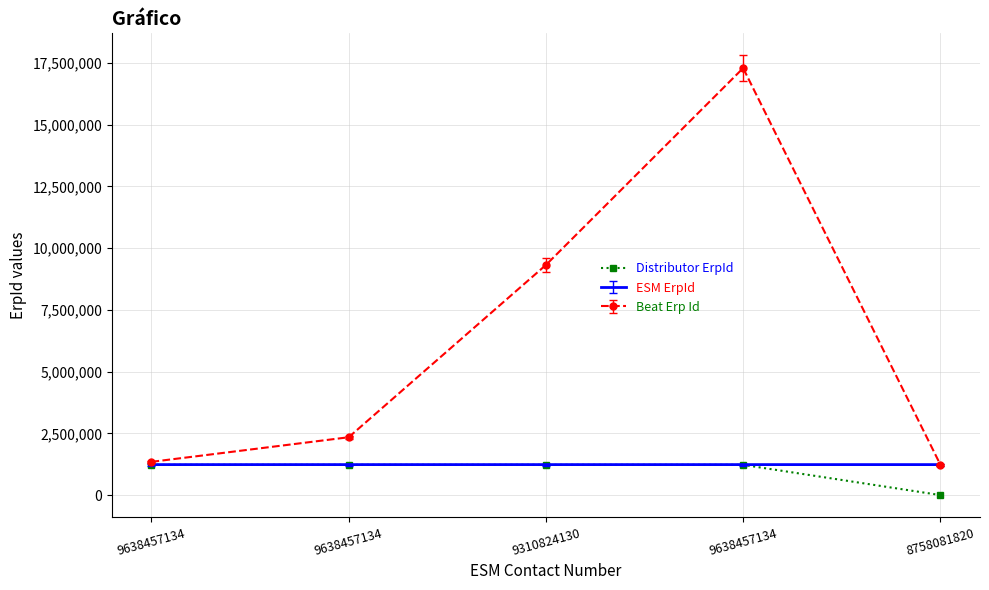

What are all the series names shown in the legend?

Distributor ErpId, ESM ErpId, Beat Erp Id